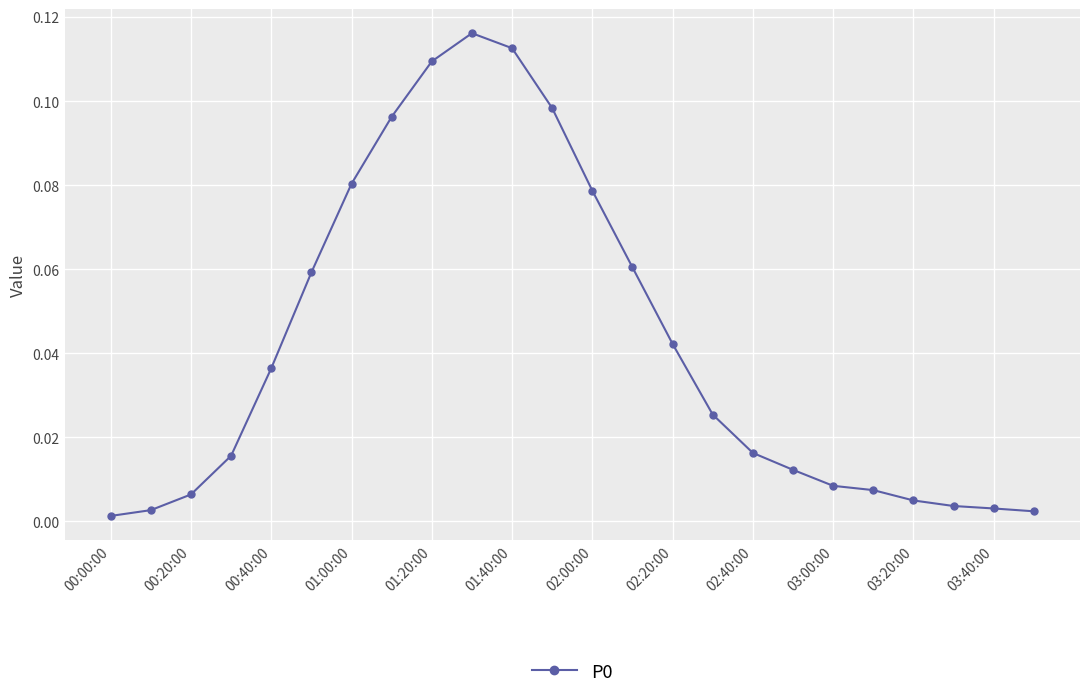

True or false: the data has more than 0 interior local peaks.

True